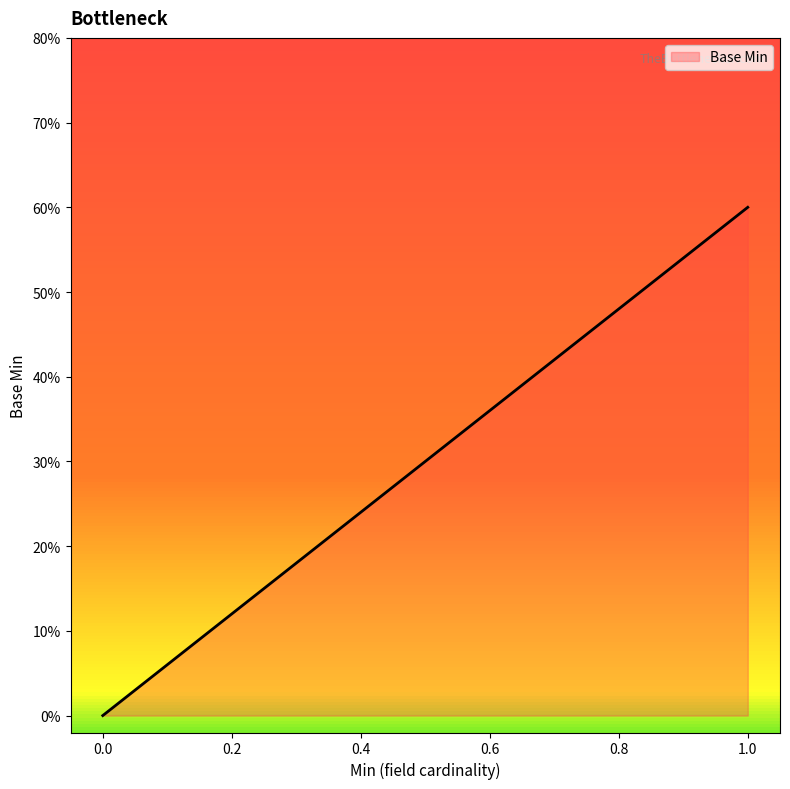

What is the difference between the maximum and second lowest values?

1